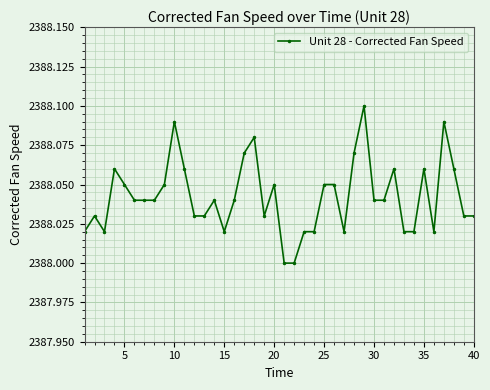

True or false: there are more than 1 points higher than both neighbors.

True